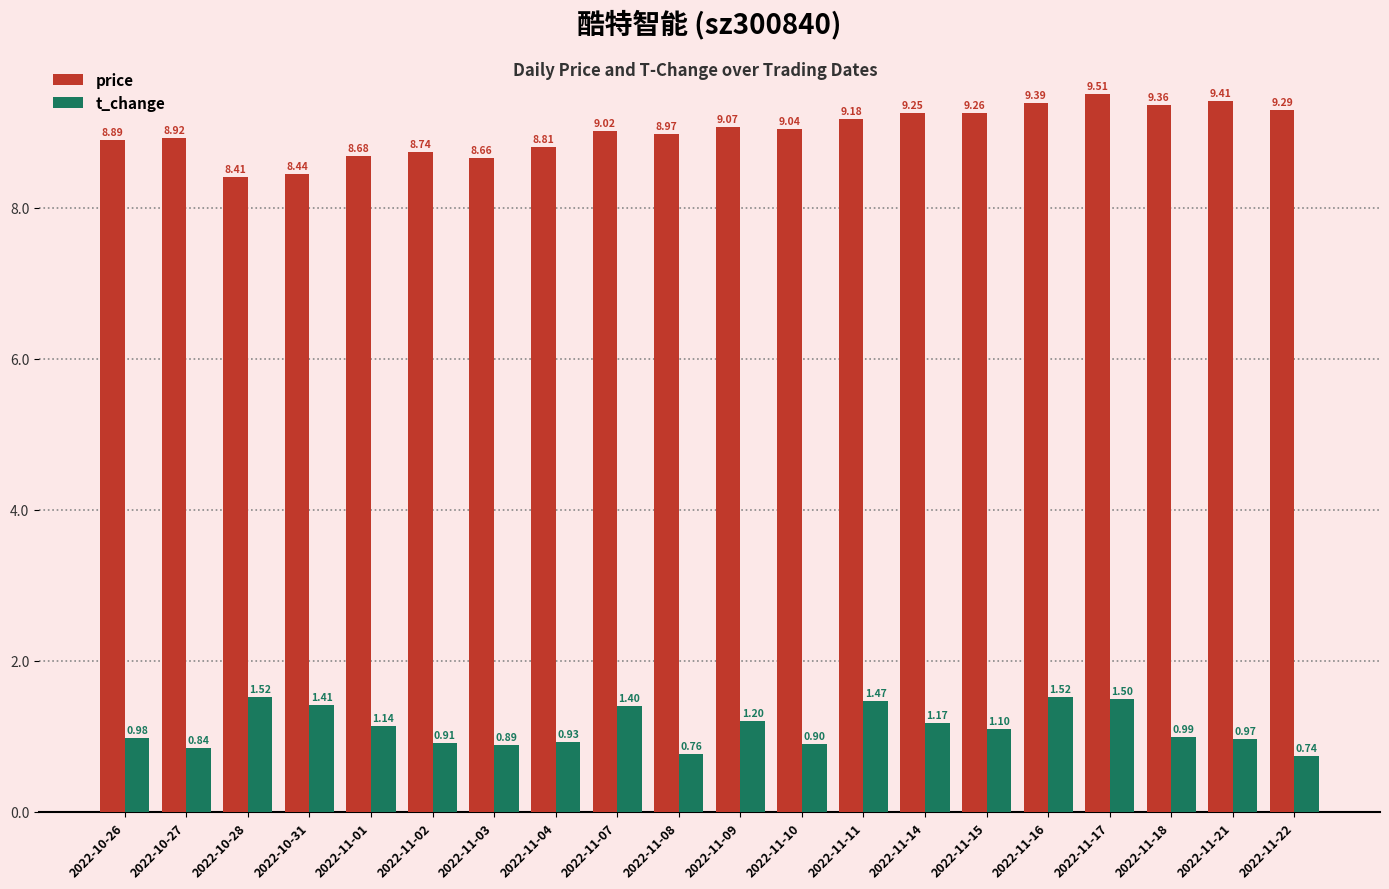

What is the sum of the t_change values at 2022-11-21 and 2022-11-17?

2.5